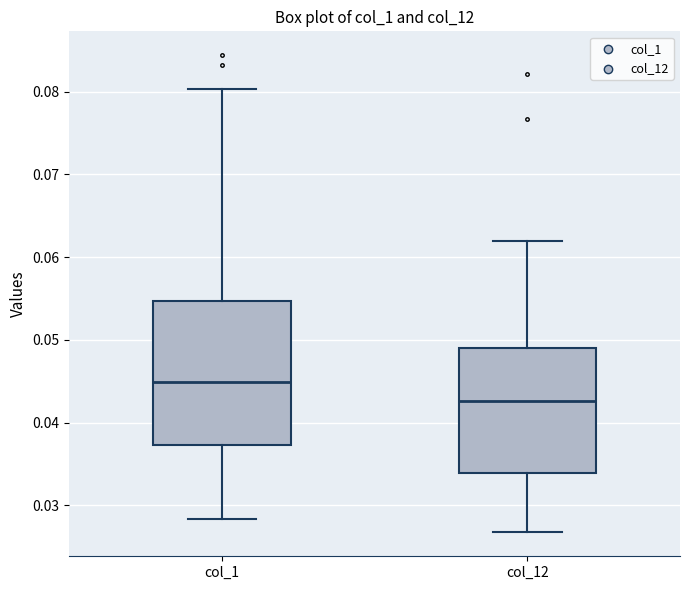

Where does the lower whisker of the box for col_1 end on the y-axis? The values are not printed on the chart, so give them approximately, as read against the axis.

0.028